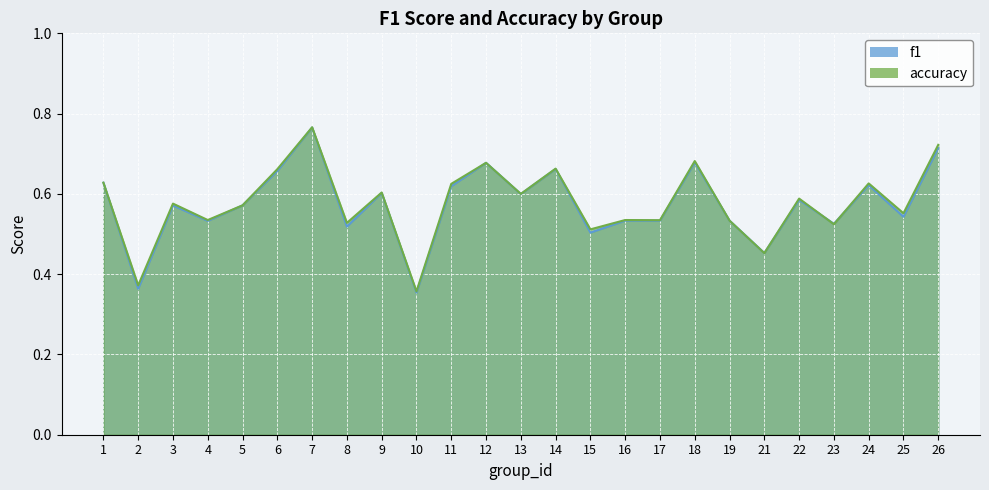

What is the greatest value displayed?

0.8